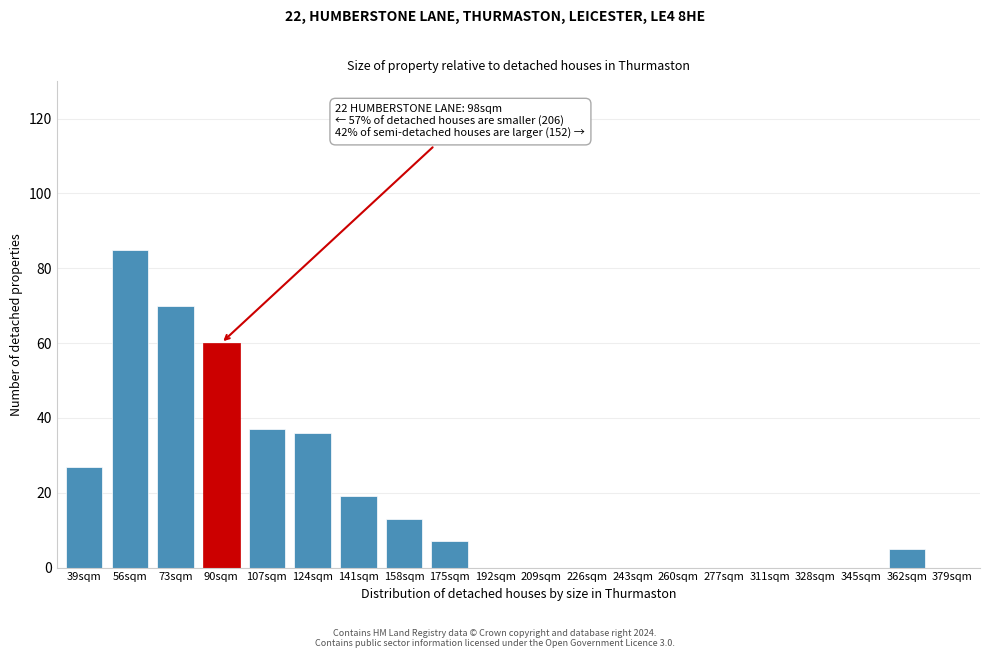

Reading right to left, list all the values displayed in this chart.

379sqm=0	362sqm=5	345sqm=0	328sqm=0	311sqm=0	277sqm=0	260sqm=0	243sqm=0	226sqm=0	209sqm=0	192sqm=0	175sqm=7	158sqm=13	141sqm=19	124sqm=36	107sqm=37	90sqm=60	73sqm=70	56sqm=85	39sqm=27